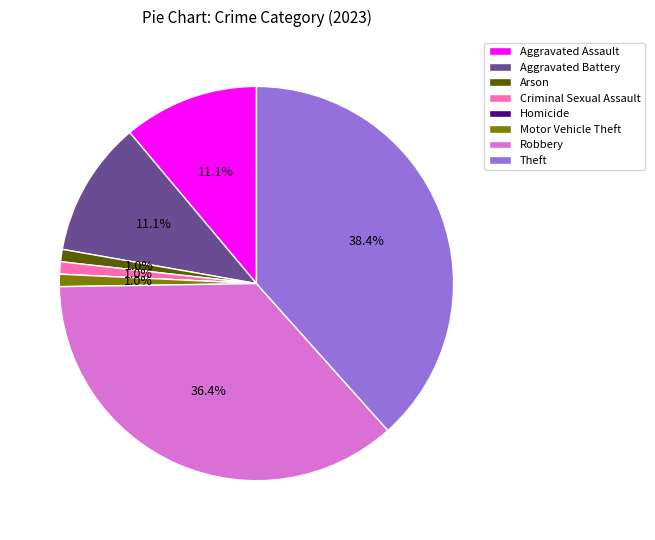

How much of the chart is everything except Motor Vehicle Theft?

99.0%